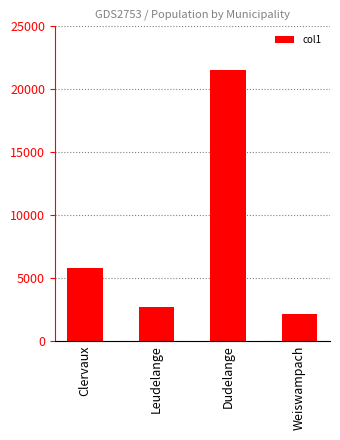

What is the difference between the maximum and minimum values?

19409